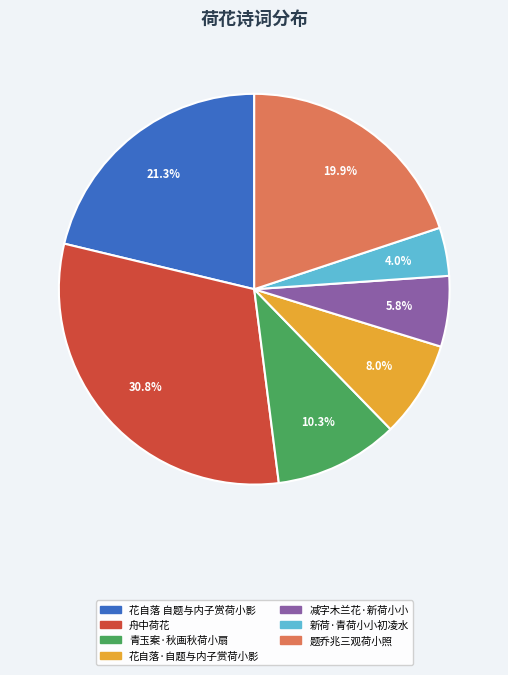

Does 花自落 自题与内子赏荷小影 account for over 50% of the chart?

No